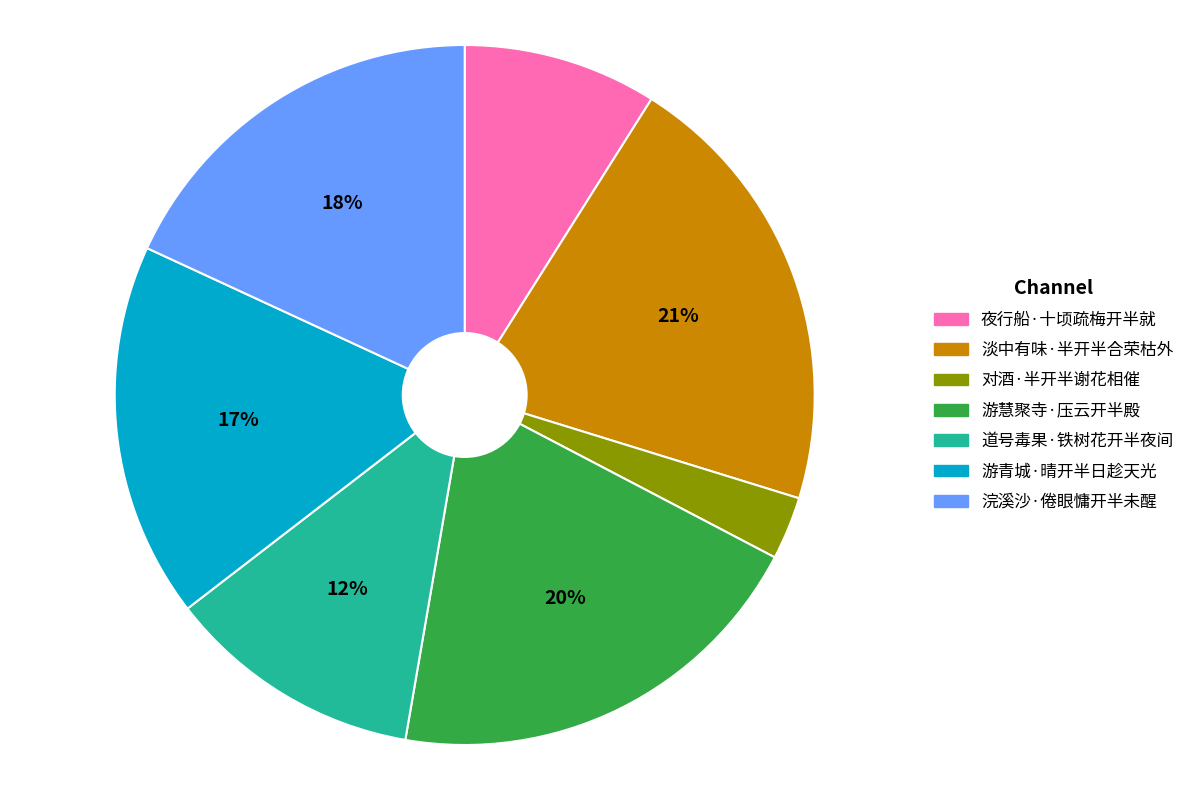

Which slice is the largest?

淡中有味·半开半合荣枯外